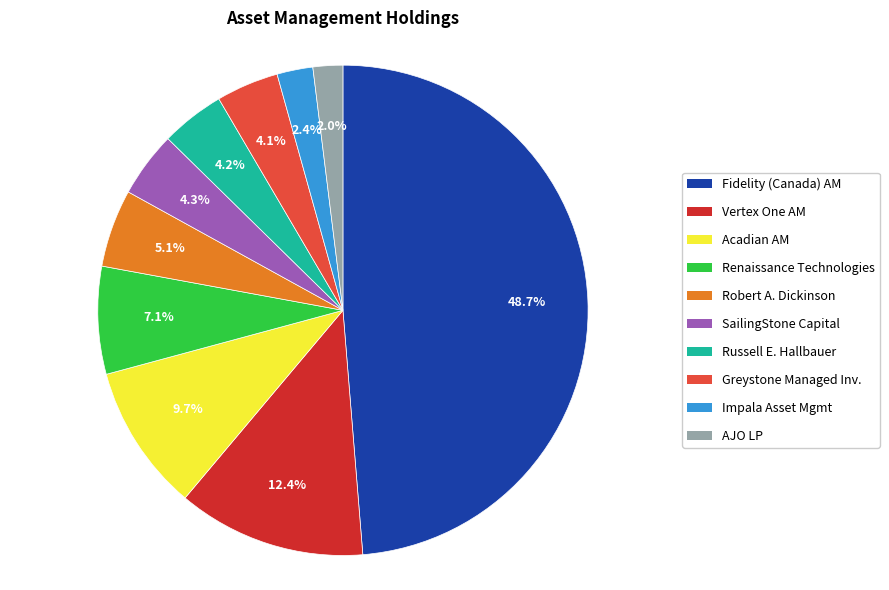

Does any single category account for the majority?

No